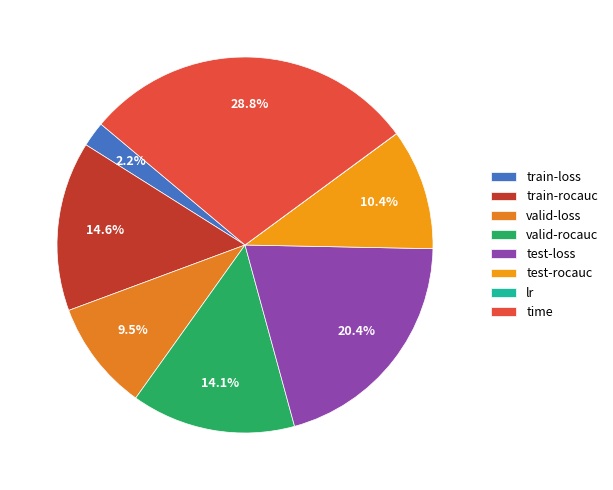

Does test-loss represent more than half of the total?

No